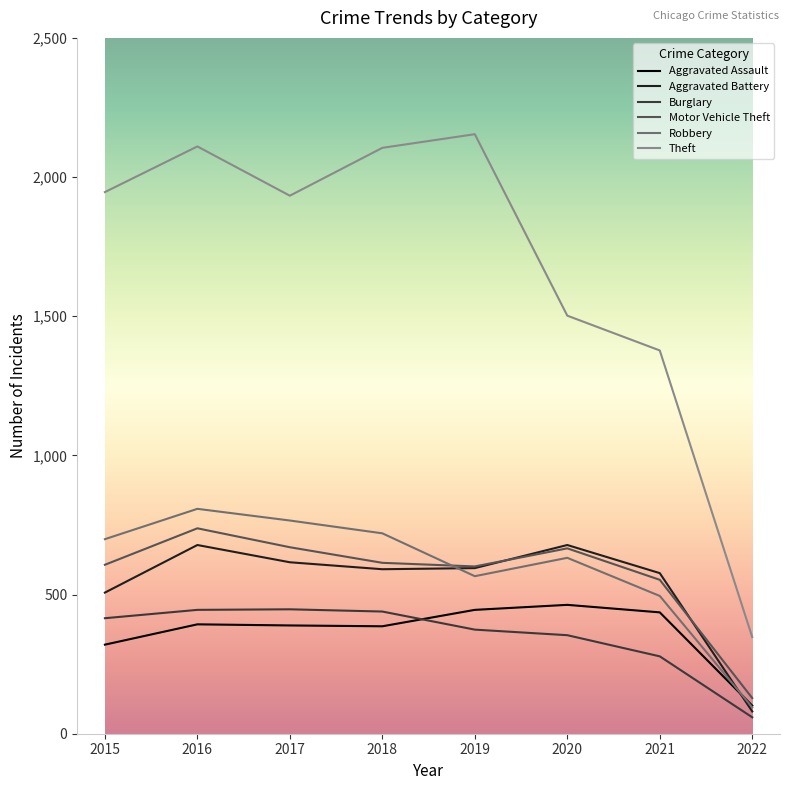

How many lines are shown in the chart?

6